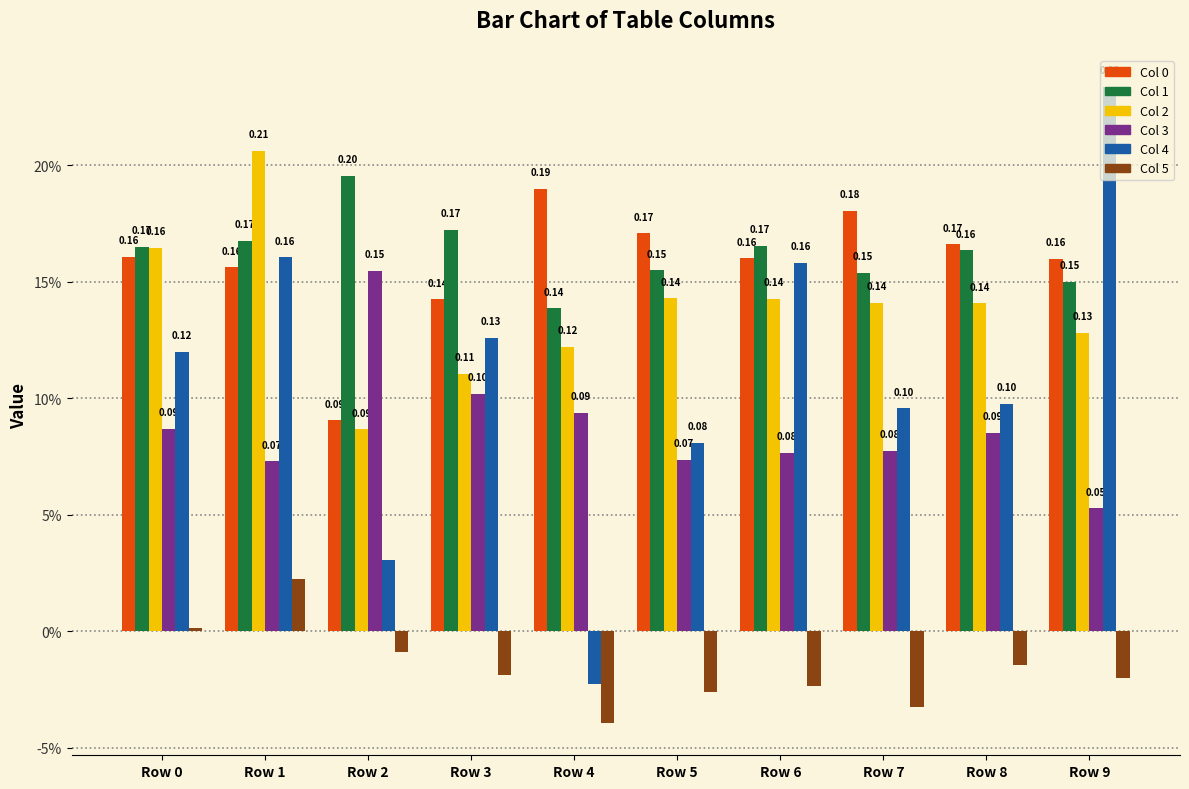

Rank the categories by Col 2 value from lowest to highest.

Row 2, Row 3, Row 4, Row 9, Row 8, Row 7, Row 6, Row 5, Row 0, Row 1